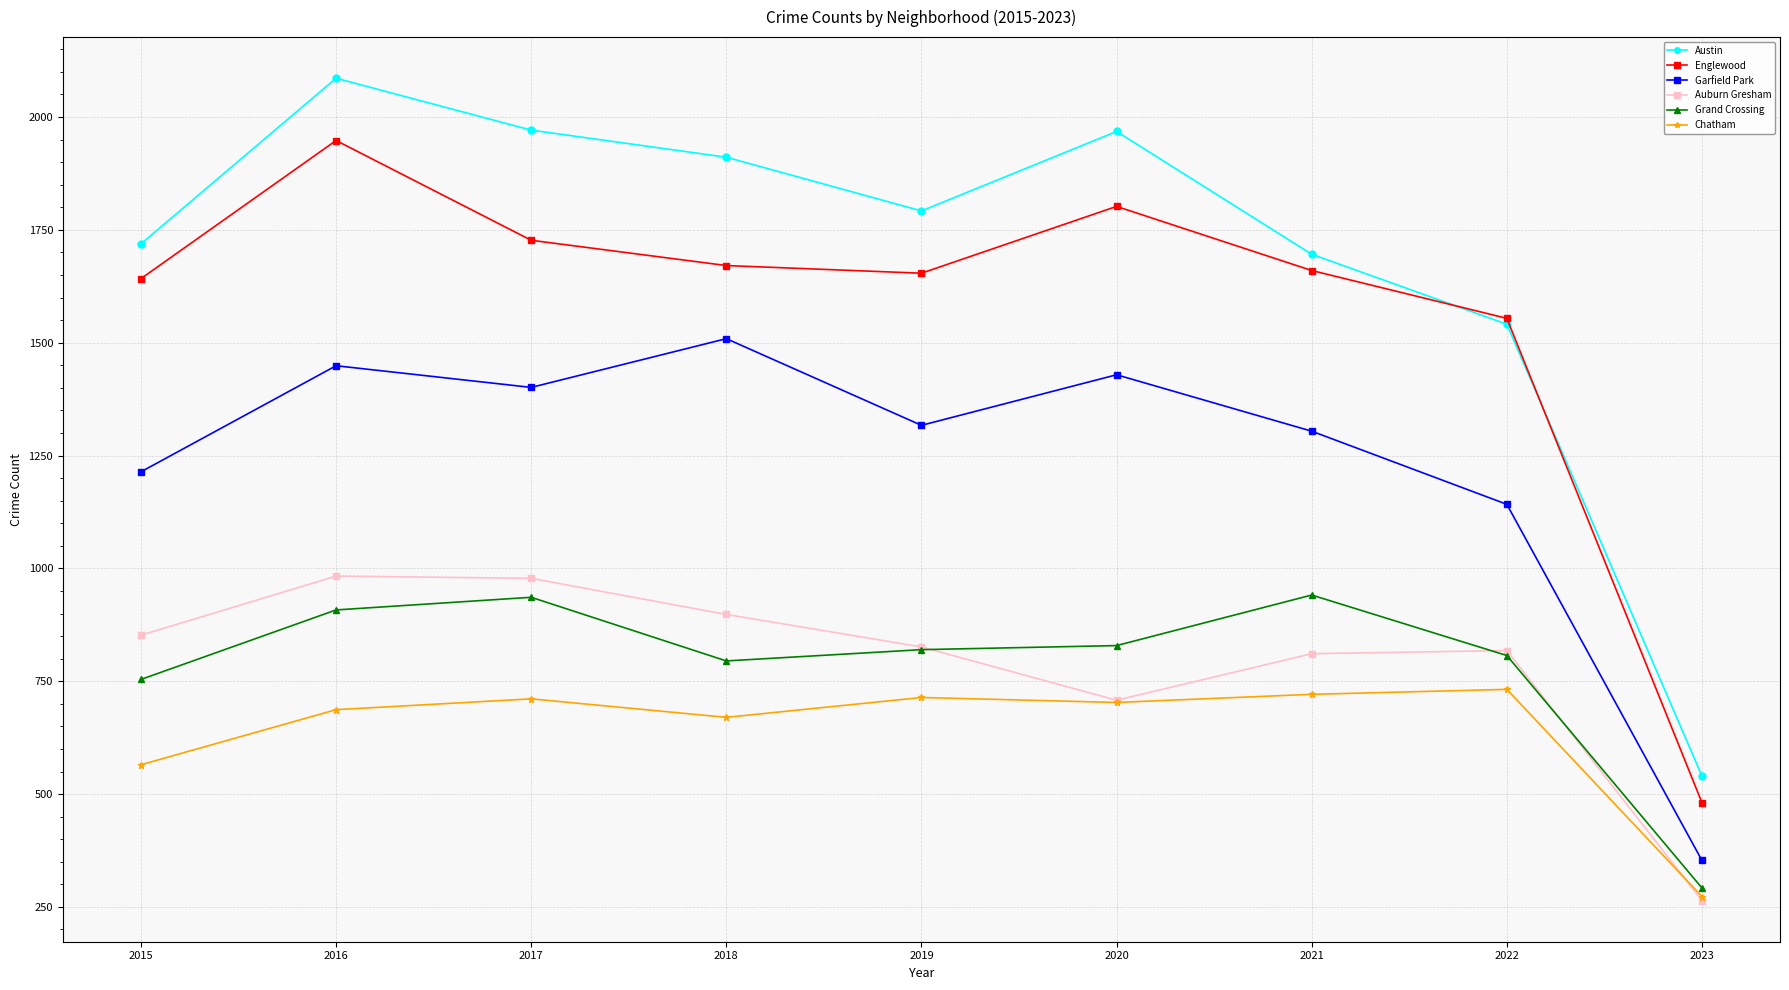

Which category has the highest value across all series?

2016